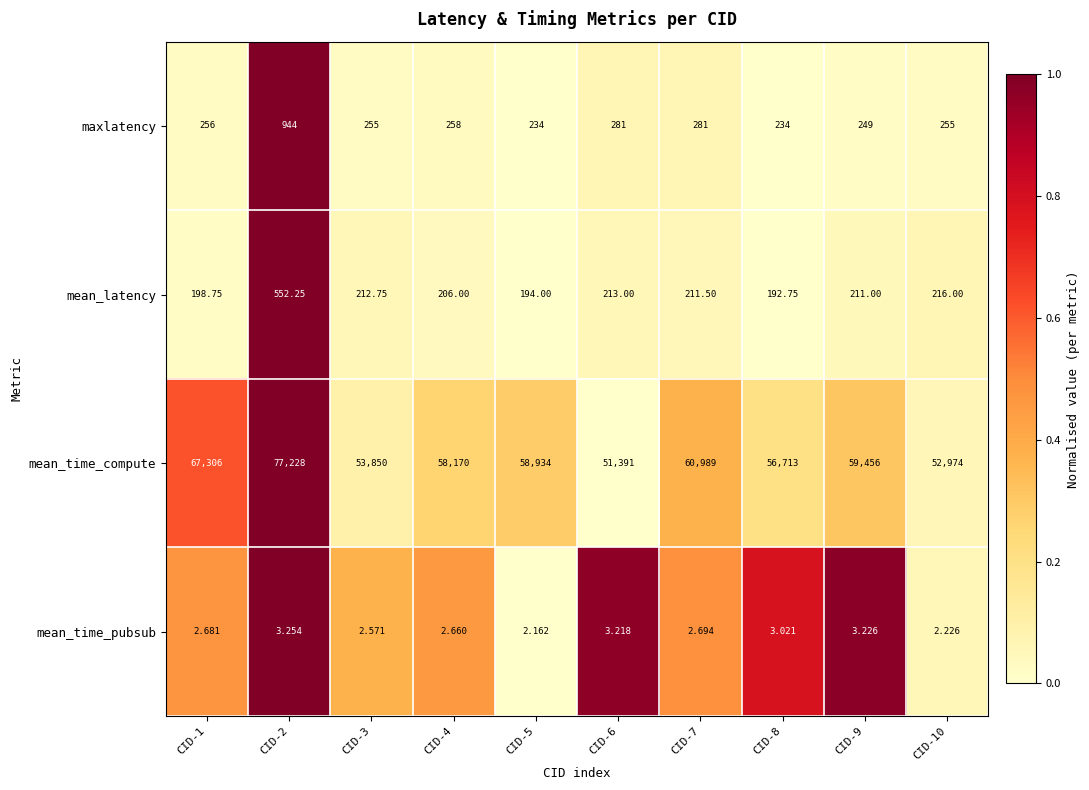

List the series in order of their peak value, lowest first.

mean_time_pubsub, mean_latency, maxlatency, mean_time_compute